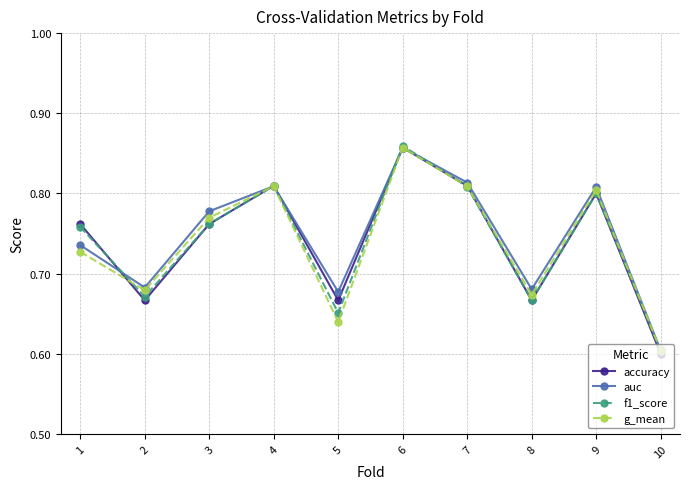

Which category has the lowest value across all series?

10